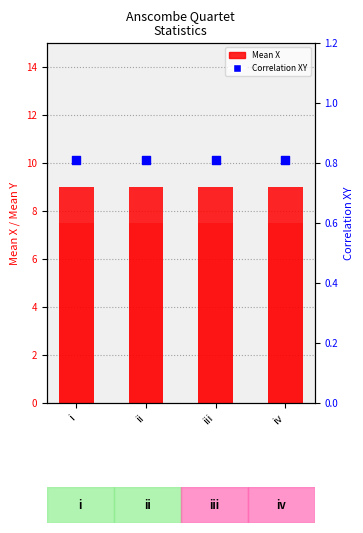

Which series has the largest total across all categories?

Mean X